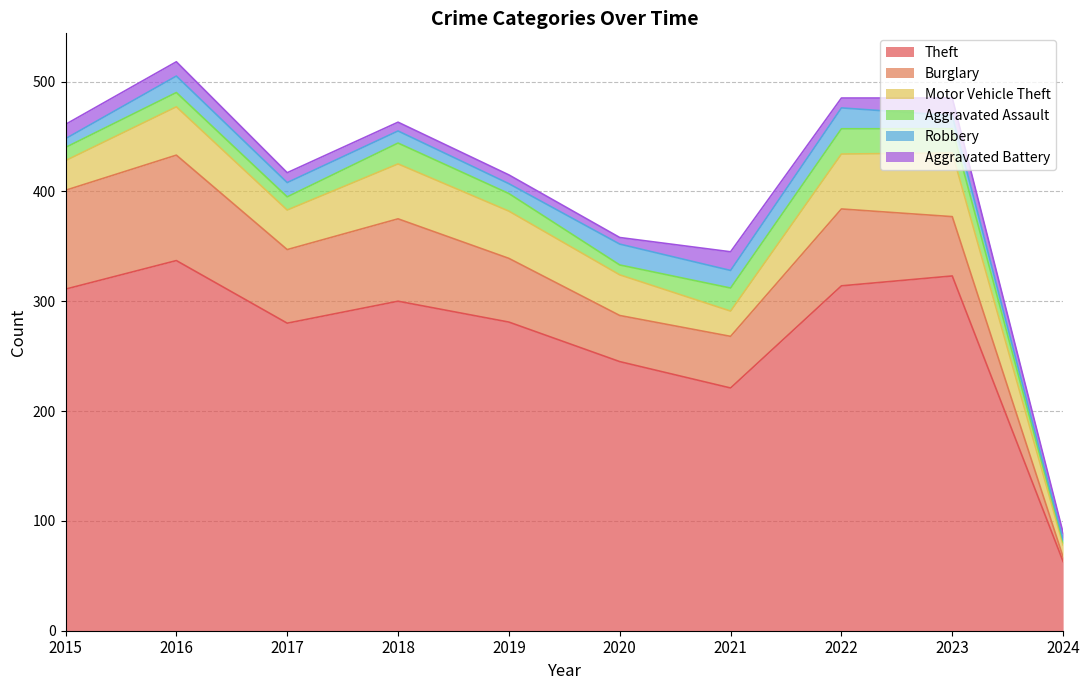

Which series has the largest total across all categories?

Theft